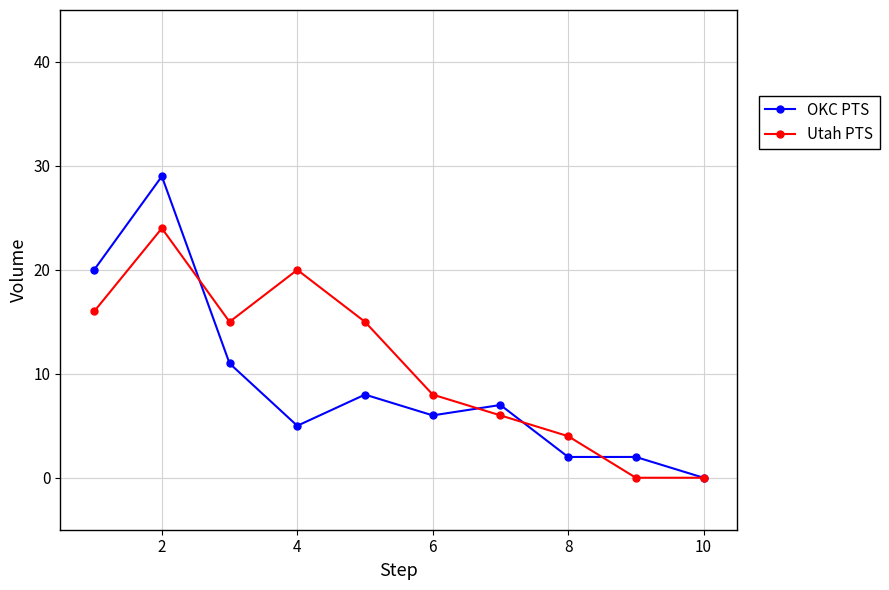

How many interior local peaks does the Utah PTS series have?

2